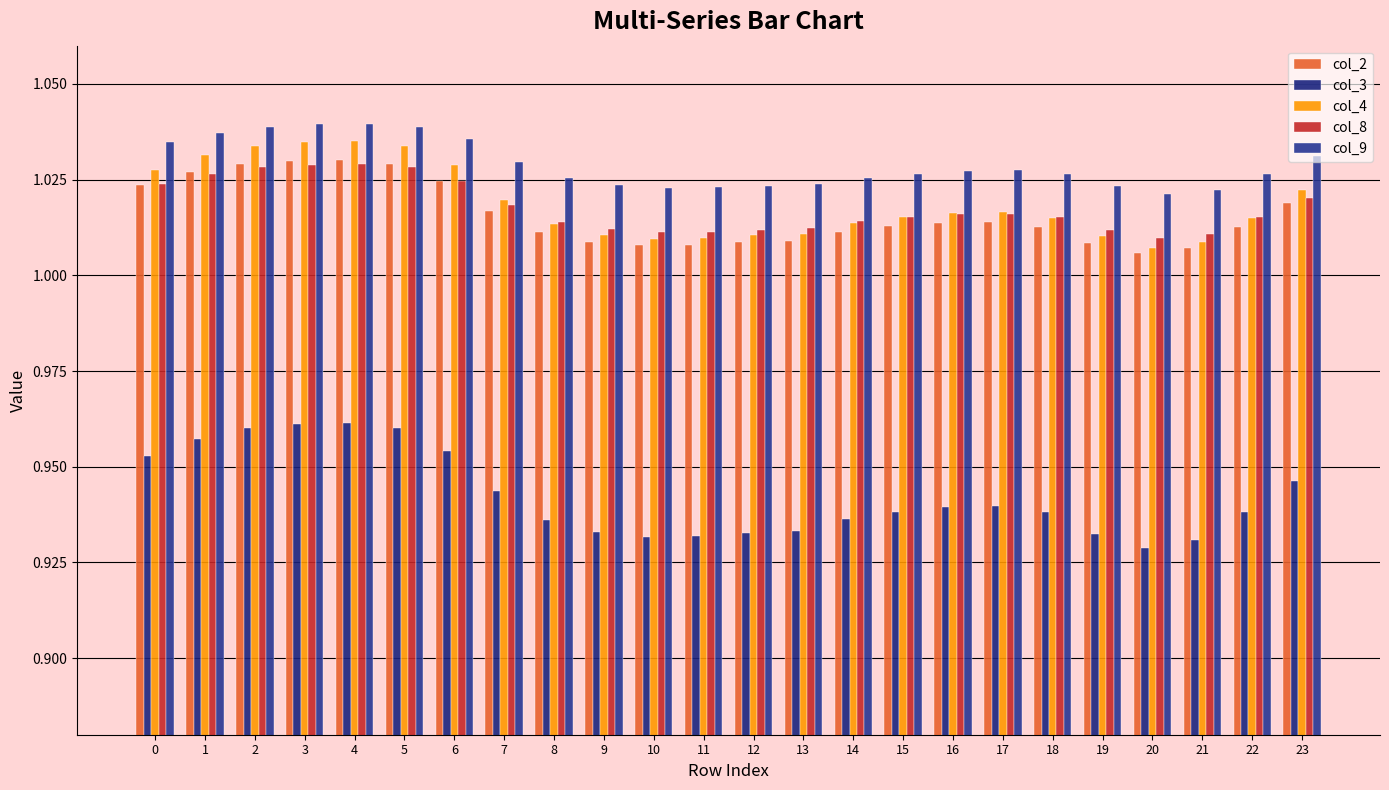

Count the col_2 values in the range 1 to 2.

24